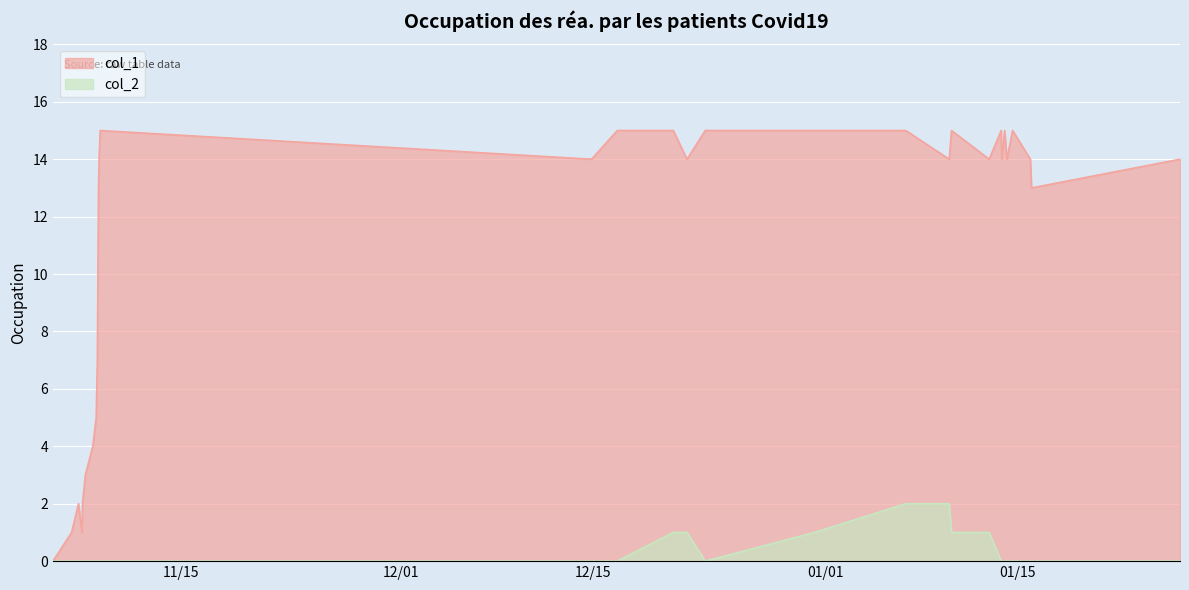

Which series has the largest range (max minus min)?

col_1